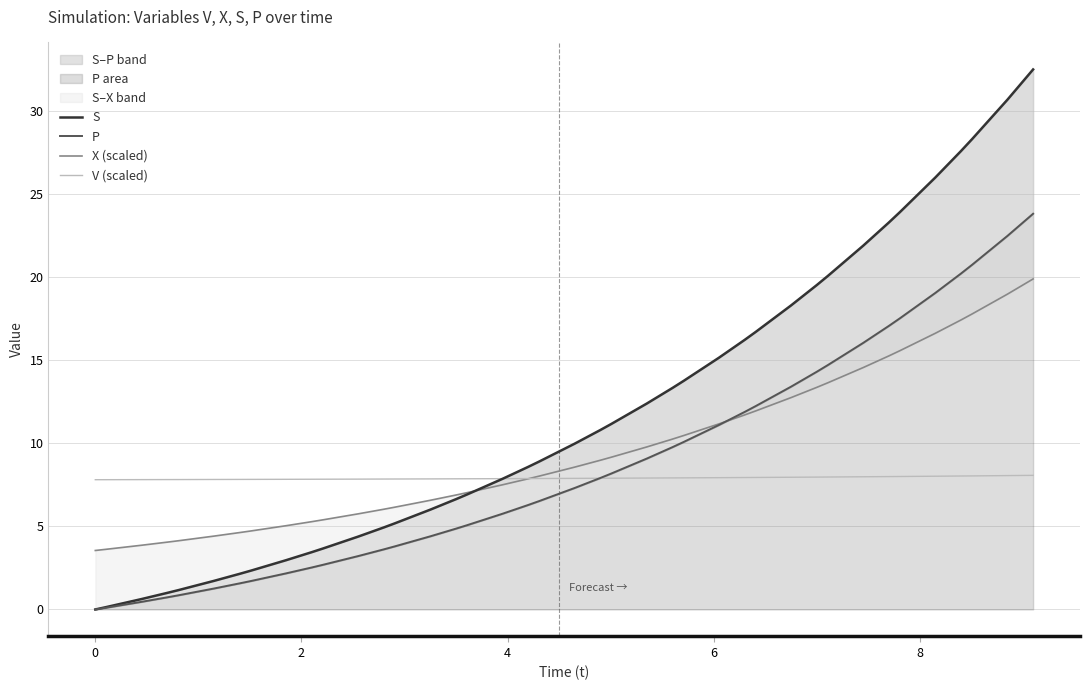

After their last crossing, which series has the higher values: X (scaled) or V (scaled)?

X (scaled)